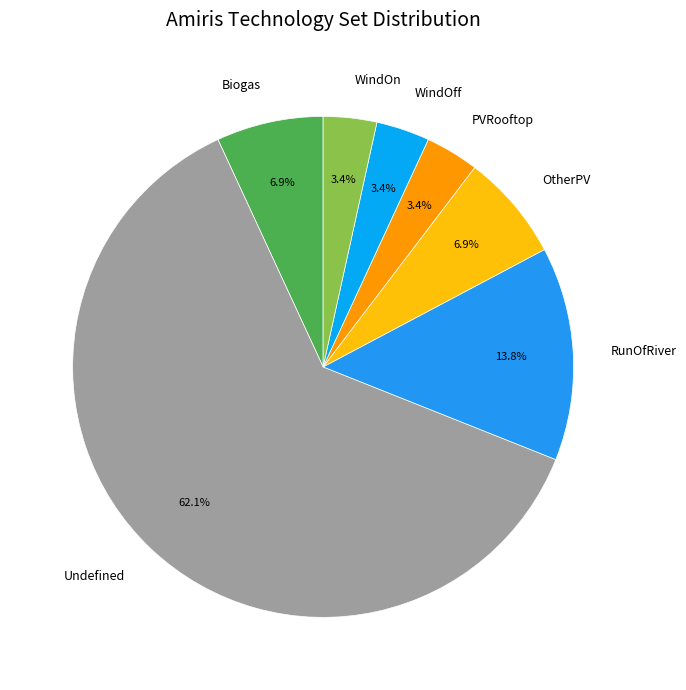

To the nearest percent, what portion does RunOfRiver represent?

14%